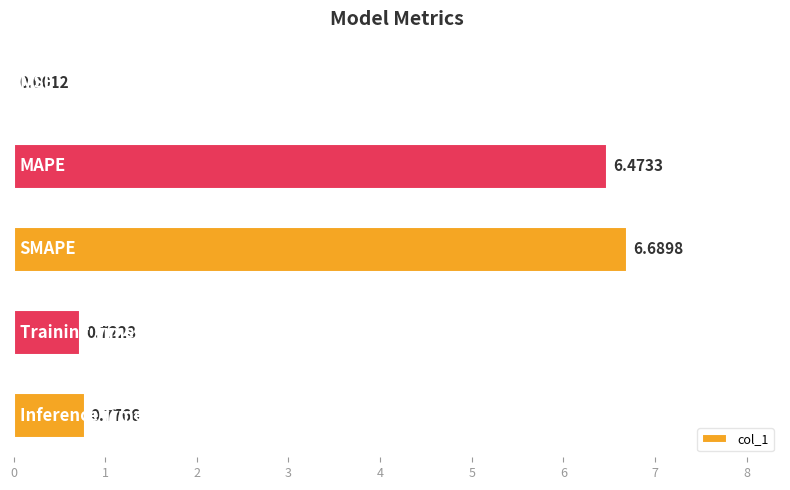

What is the sum of all values?

14.7